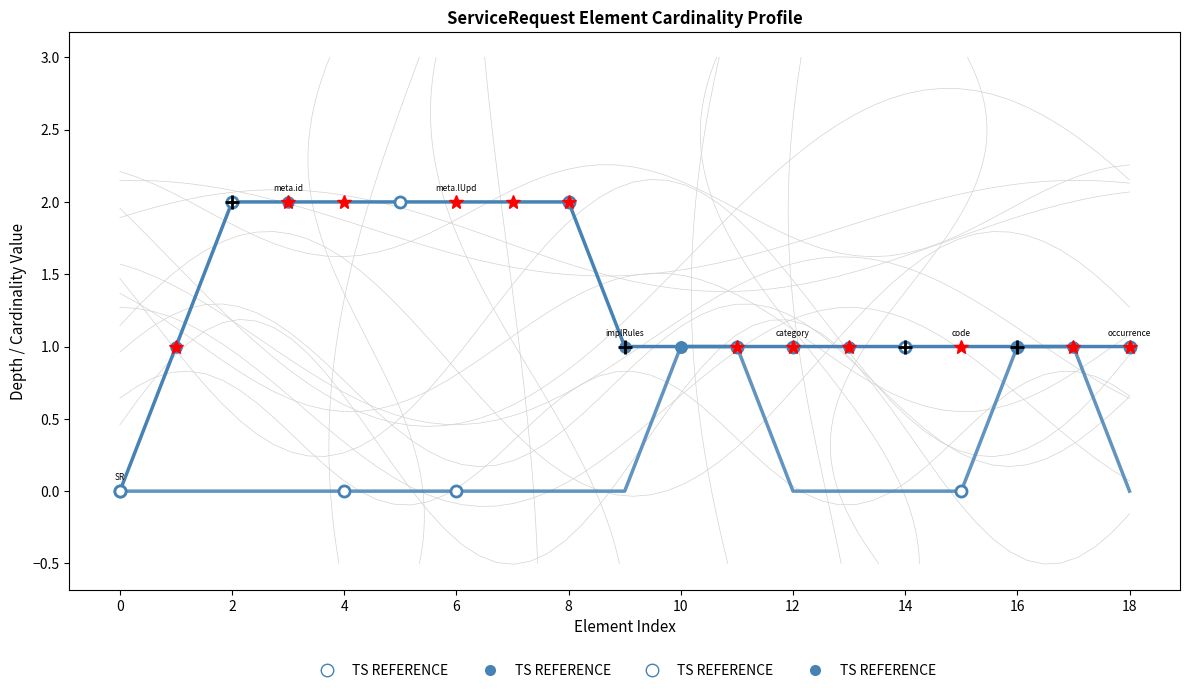

Between 16 and 4, which is larger?

4